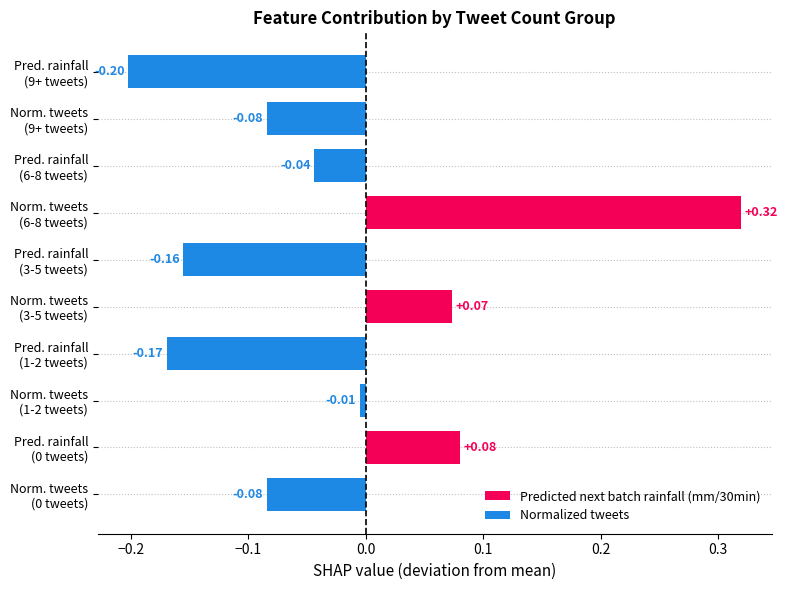

At how many categories does at least one series exceed 0?

3